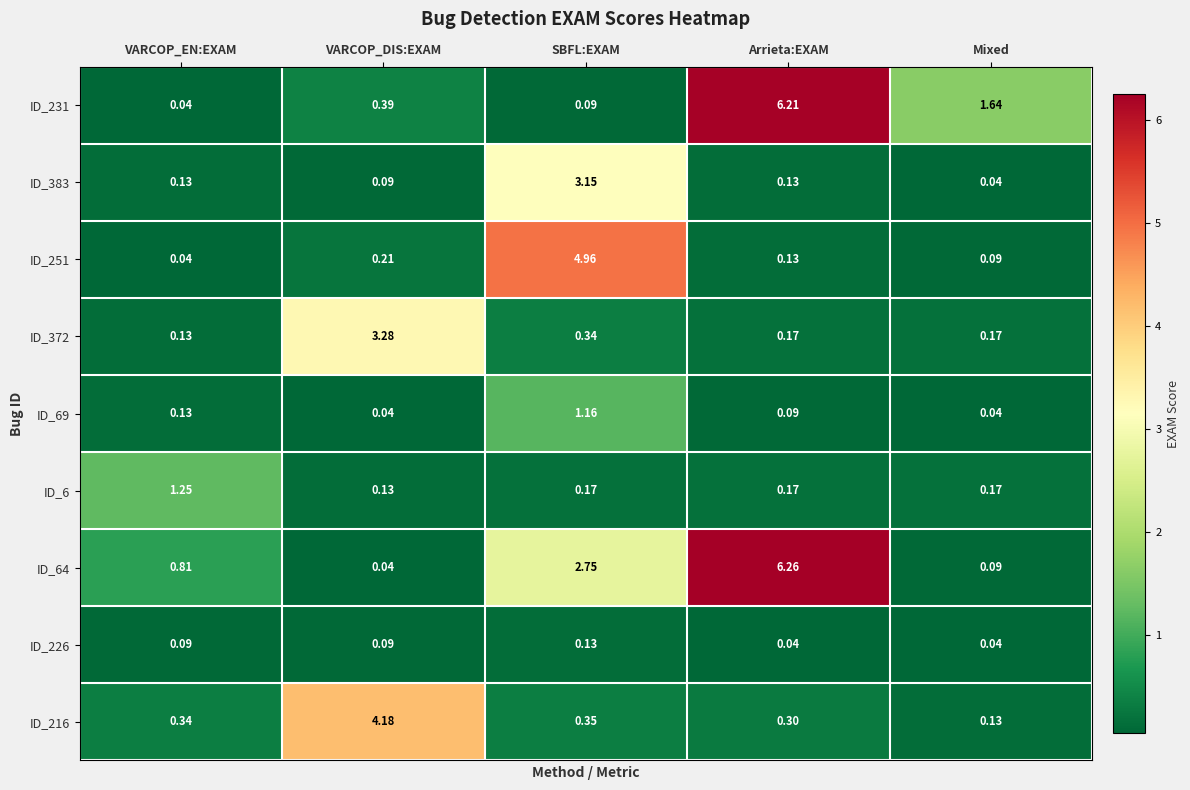

Count the number of data series in this chart.

9